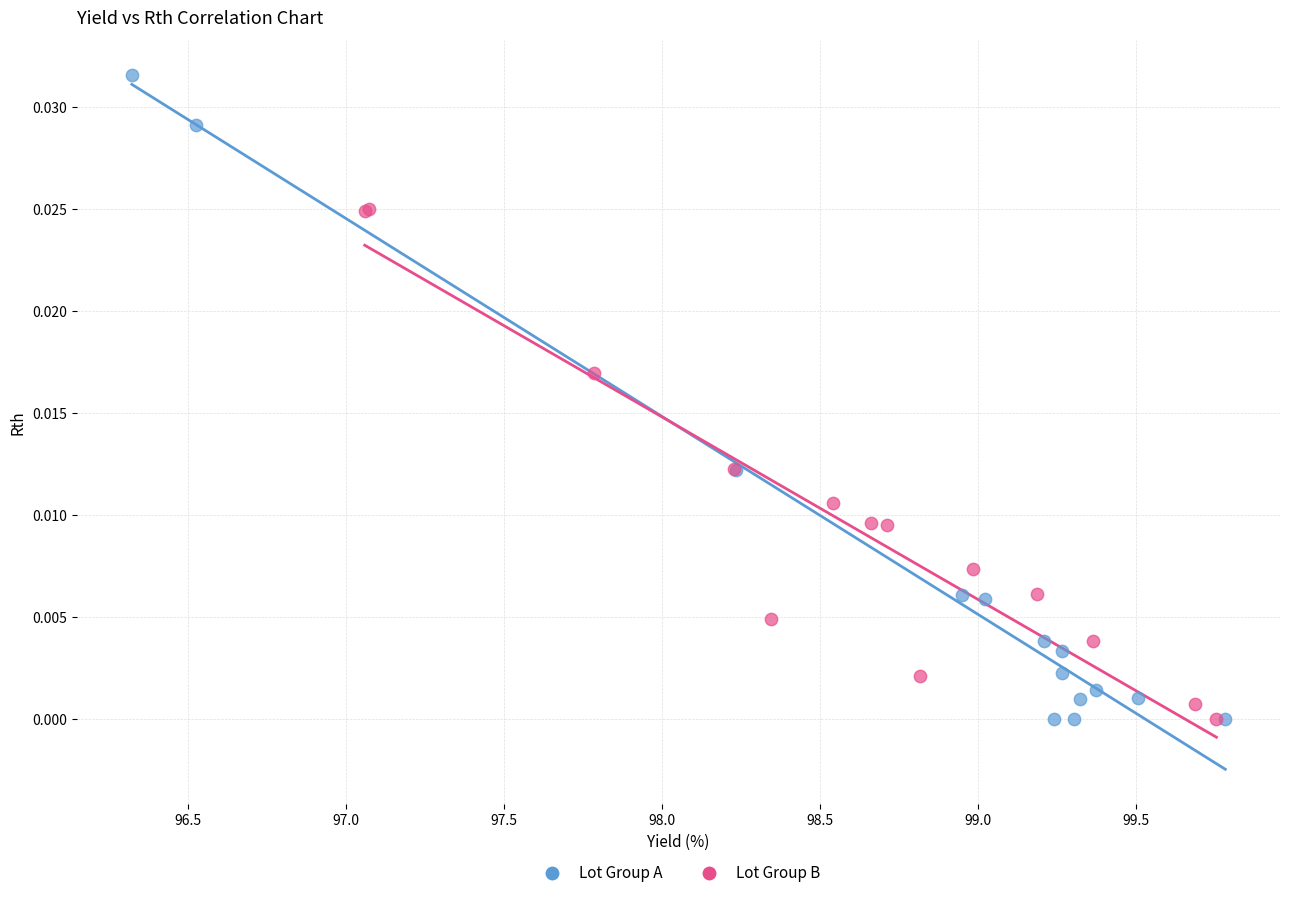

Which series has the largest Y range (max minus min)?

Lot Group A